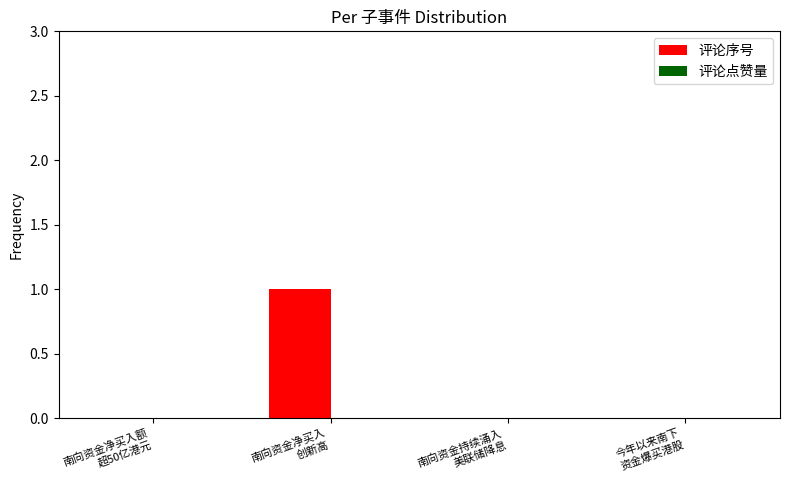

How many data points does each series have?

4